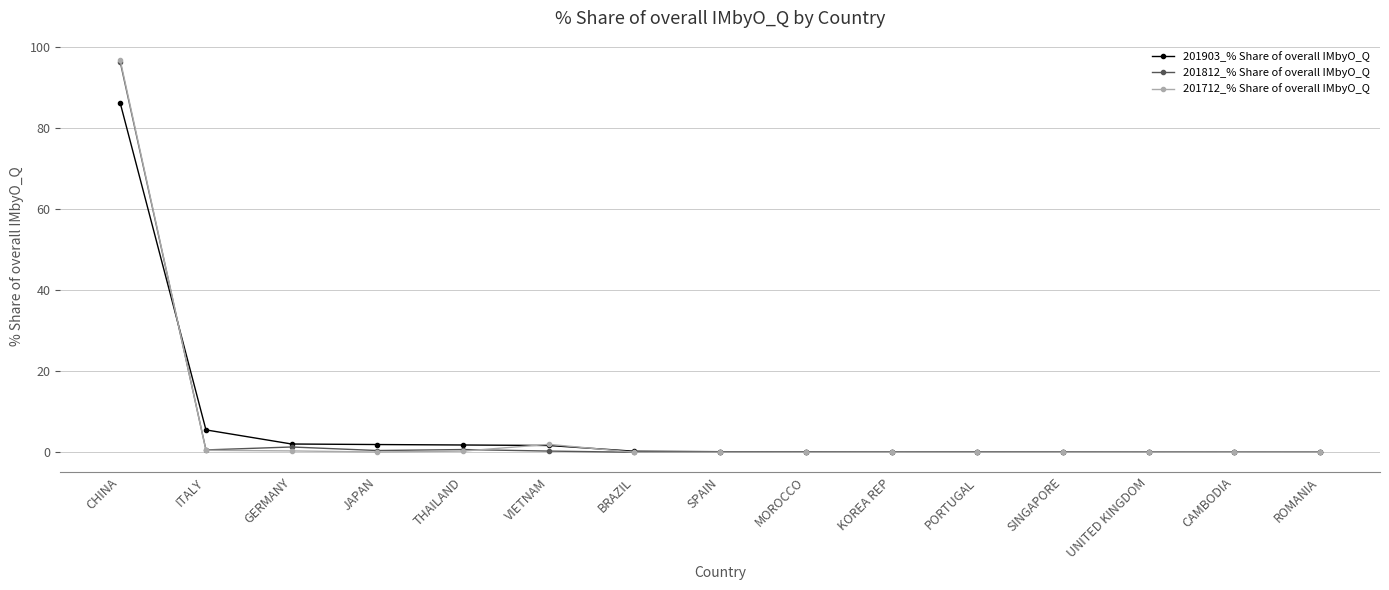

Which series has the widest spread of values?

201712_% Share of overall IMbyO_Q